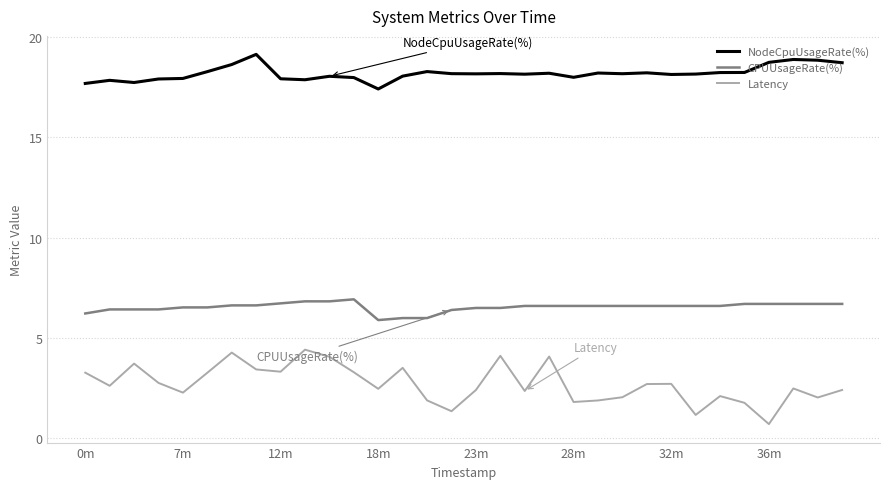

Which series has the largest range (max minus min)?

Latency